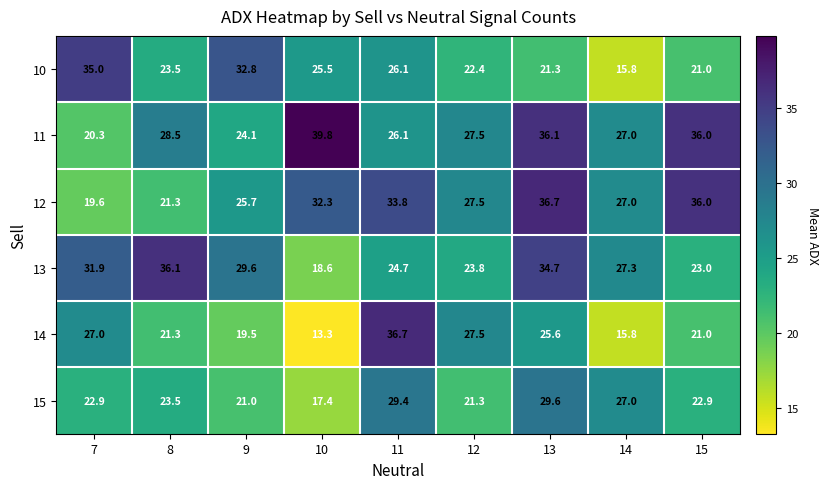

At which category is the sum across all series the highest?

13